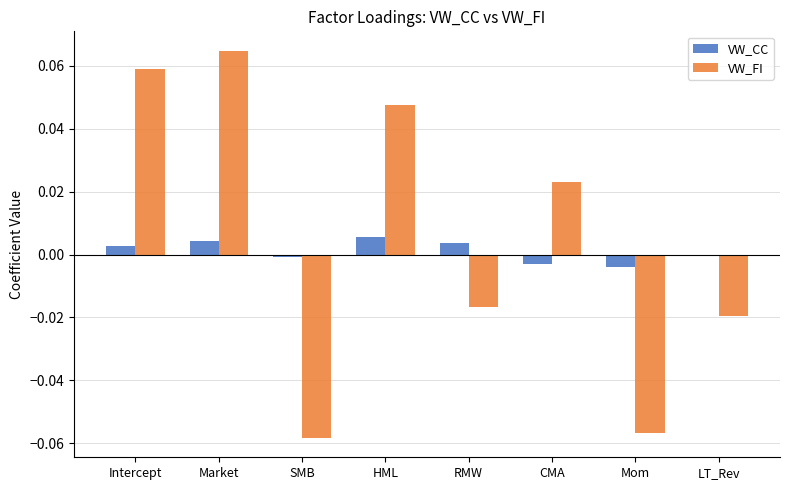

At which category is the sum across all series the highest?

Market